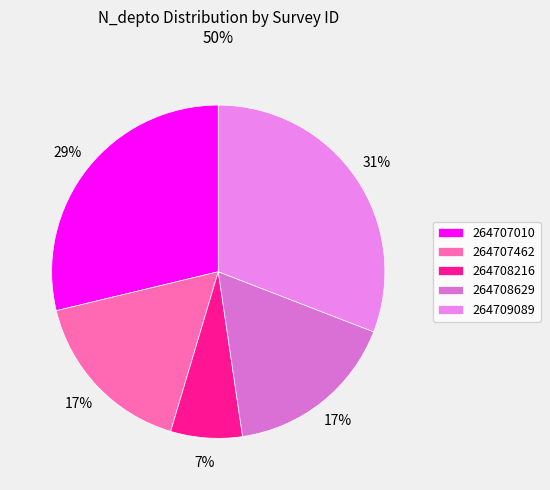

The 264707462 slice represents 17% of the pie. True or false?

True